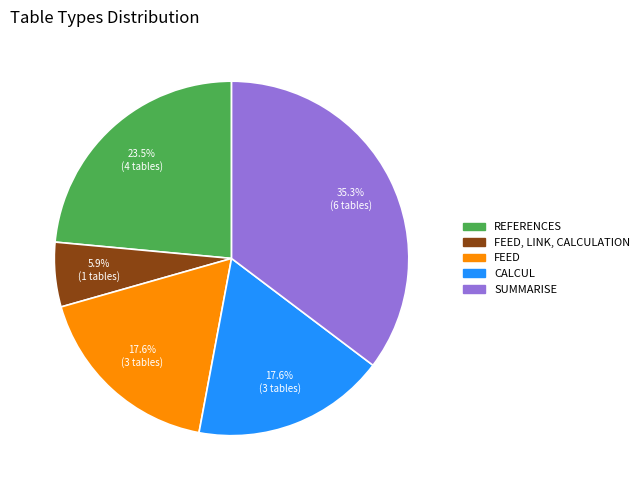

Is there any slice that represents more than half of the pie?

No